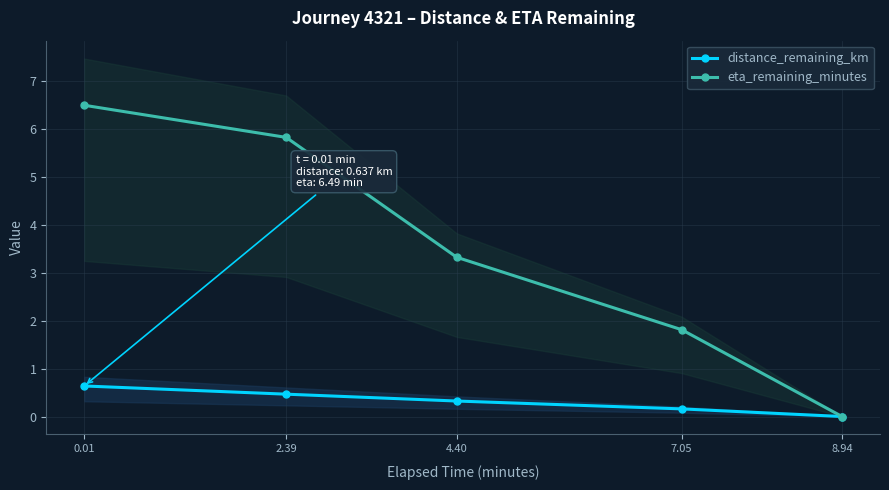

The value of eta_remaining_minutes at 8.94 is 3.3. True or false?

False